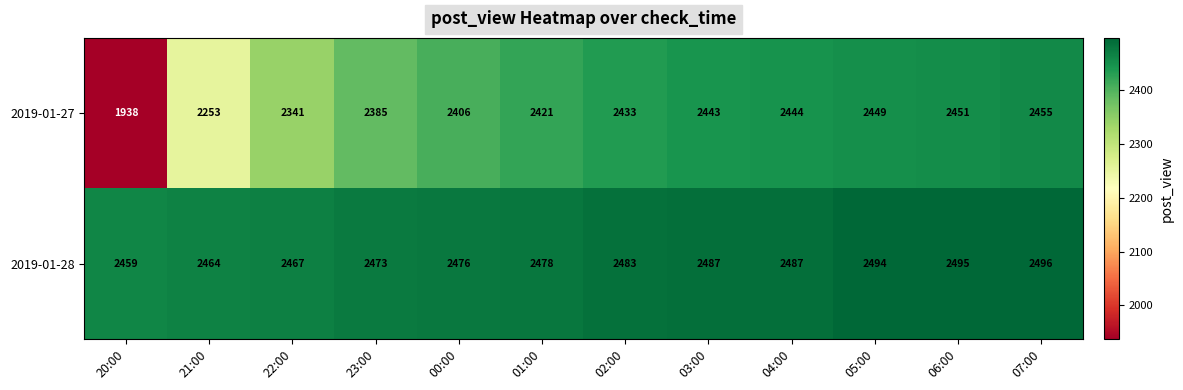

What is the minimum value shown in the chart?

1938